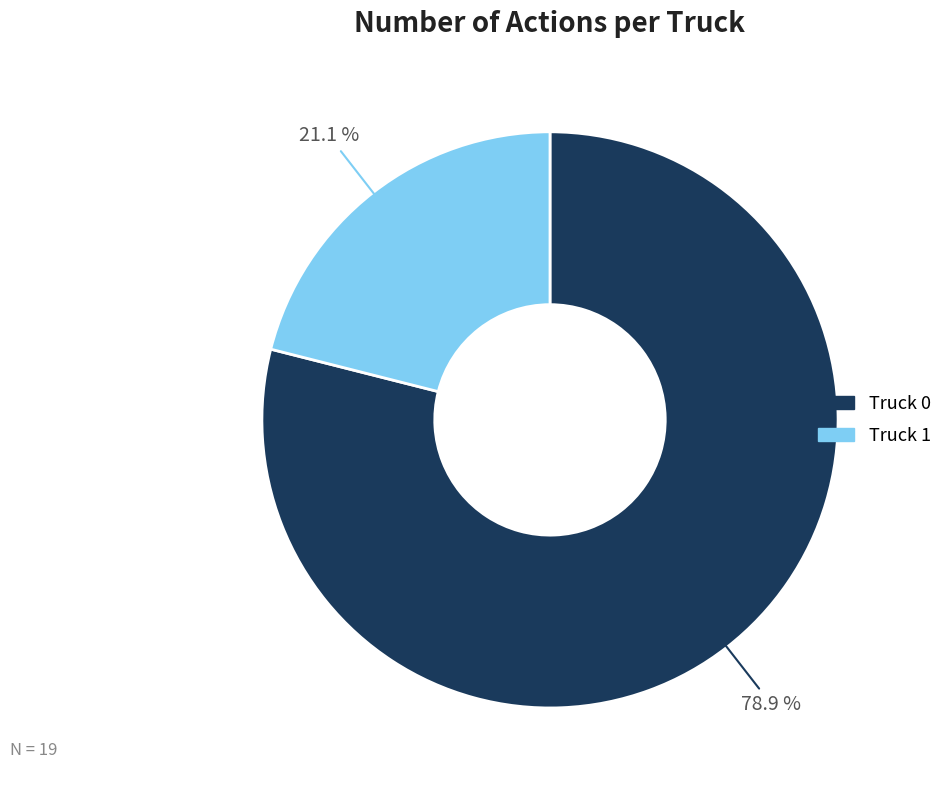

What percentage do Truck 1 and Truck 0 together represent?

100.0%